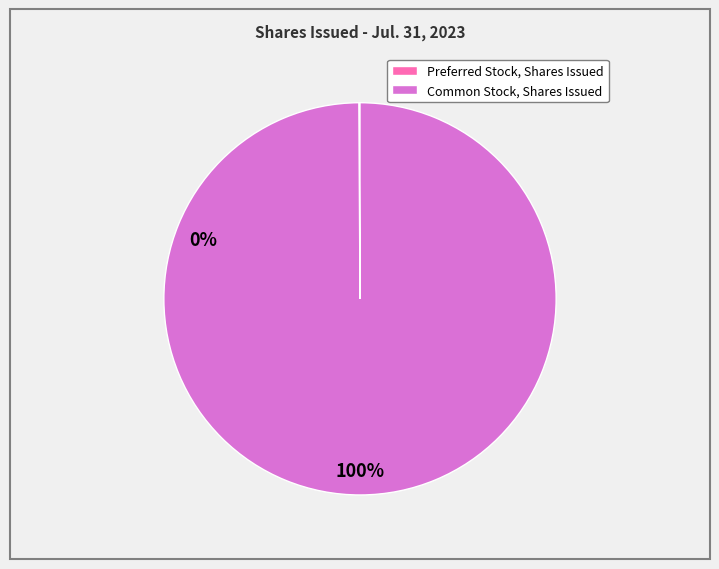

What is the majority slice?

Common Stock, Shares Issued